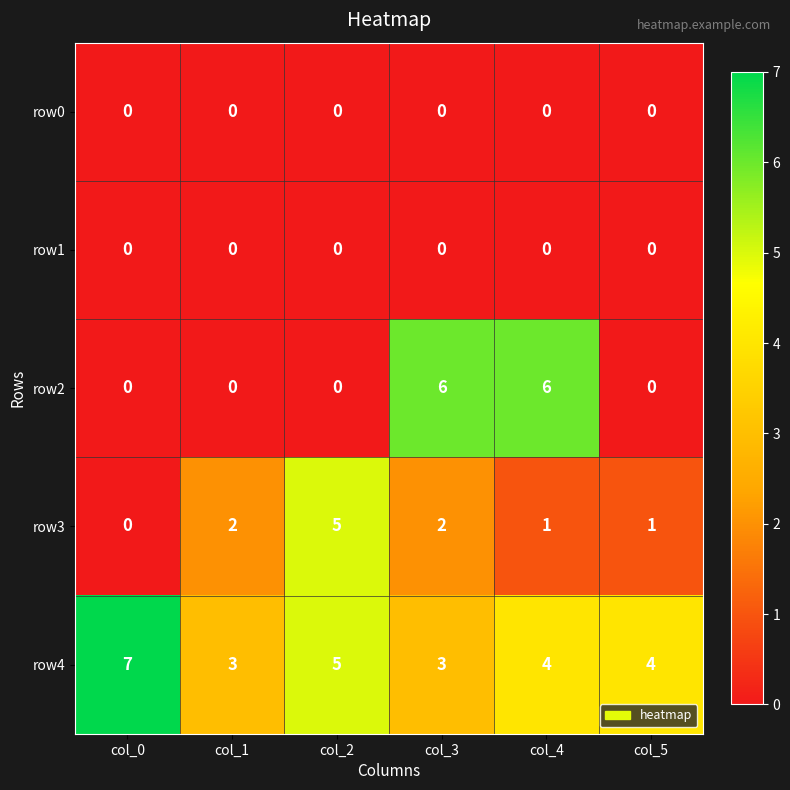

What is the greatest value displayed?

7